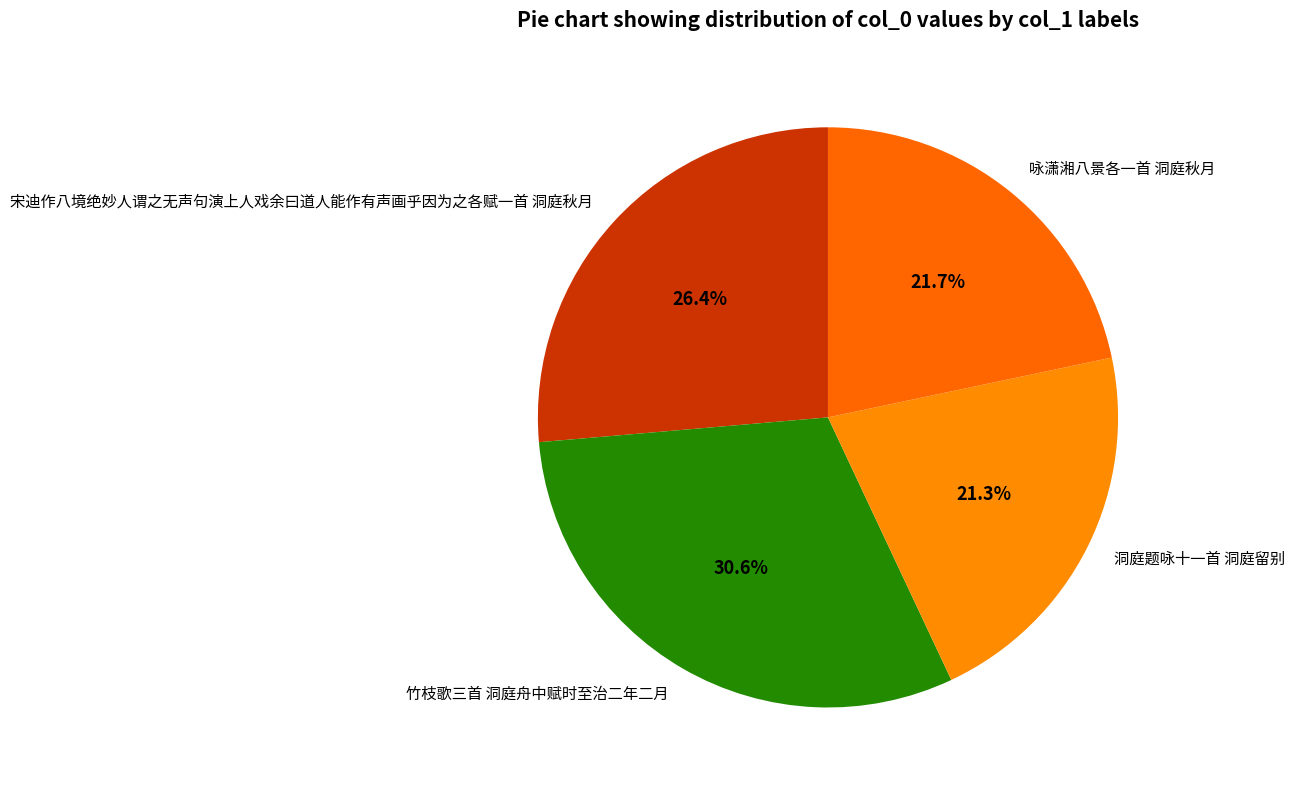

Which slice is the largest?

竹枝歌三首 洞庭舟中赋时至治二年二月